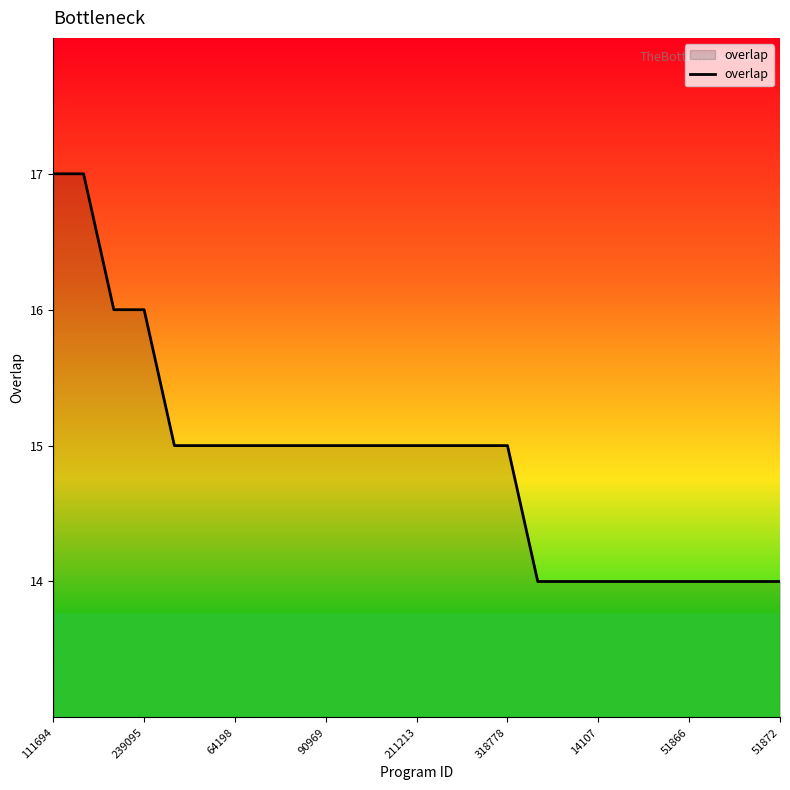

How many distinct data groups are displayed?

1